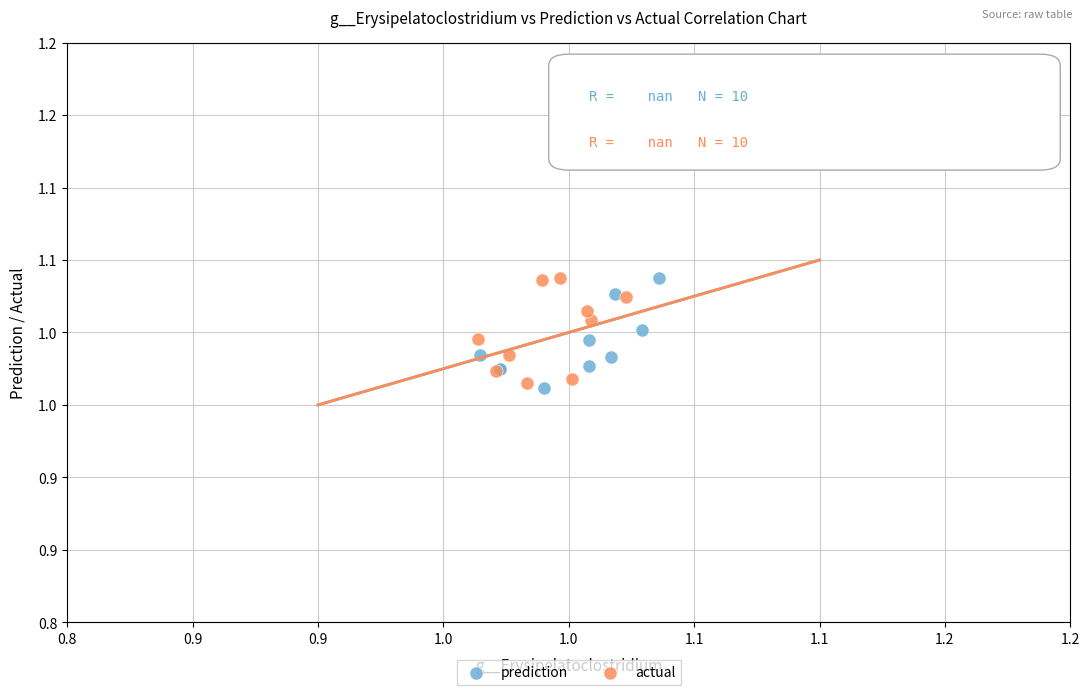

Which series reaches the minimum Y coordinate?

prediction